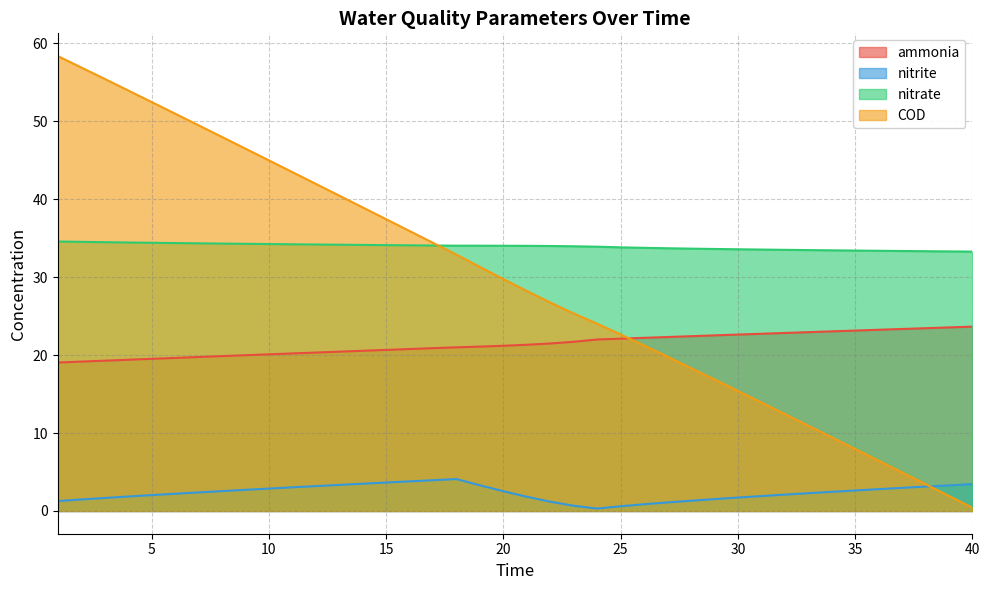

Does the chart have visible grid lines?

Yes